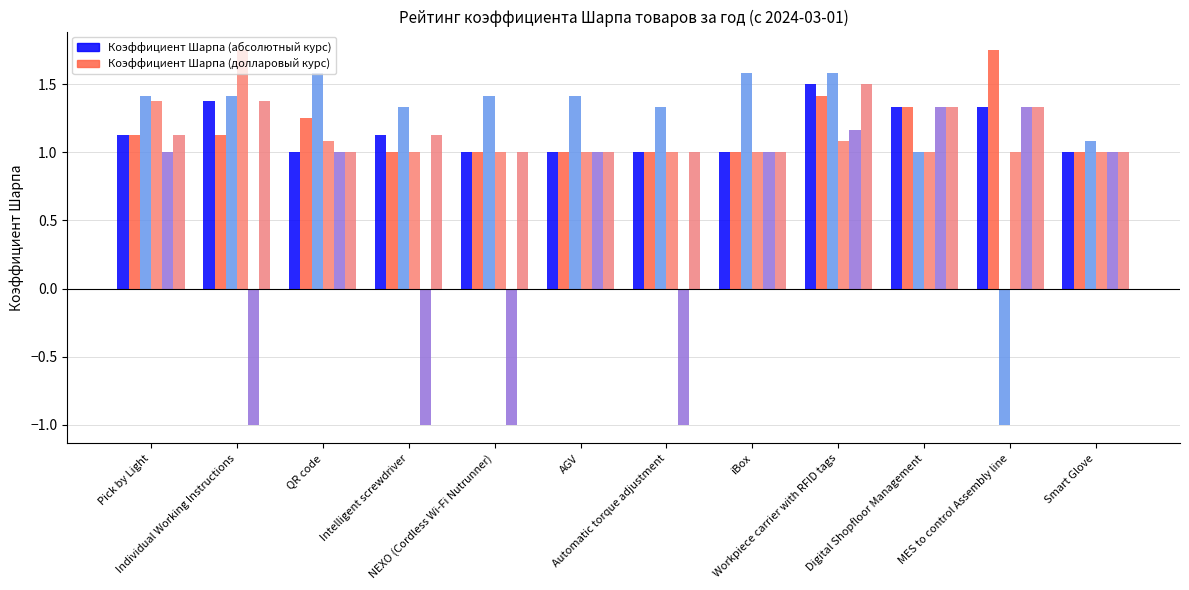

Reading right to left, list all the values displayed in this chart.

col_5 (NEXO): 1.0	1.3	1.3	1.5	1.0	1.0	1.0	1.0	1.1	1.0	1.4	1.1
col_7 (AGV): 1.0	1.8	1.3	1.4	1.0	1.0	1.0	1.0	1.0	1.2	1.1	1.1
col_11 (MES): 1.1	-1.0	1.0	1.6	1.6	1.3	1.4	1.4	1.3	1.6	1.4	1.4
col_12 (Smart Glove): 1.0	1.0	1.0	1.1	1.0	1.0	1.0	1.0	1.0	1.1	1.8	1.4
col_2 (Pick by Light row): 1.0	1.3	1.3	1.2	1.0	-1.0	1.0	-1.0	-1.0	1.0	-1.0	1.0
col_6 (NEXO col): 1.0	1.3	1.3	1.5	1.0	1.0	1.0	1.0	1.1	1.0	1.4	1.1